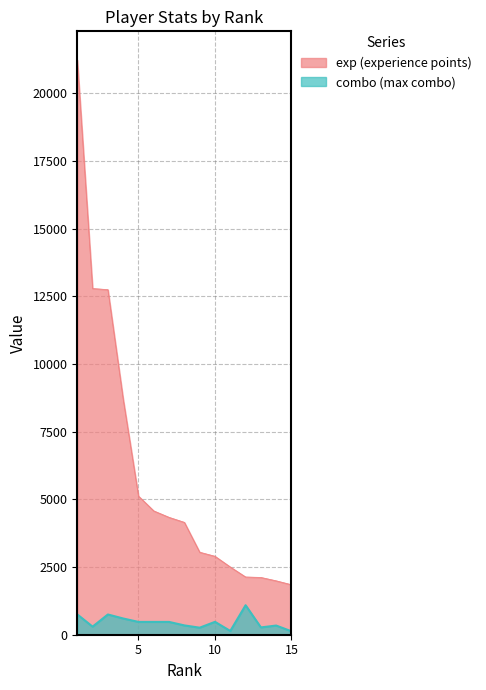

True or false: exp and combo intersect in this chart.

False